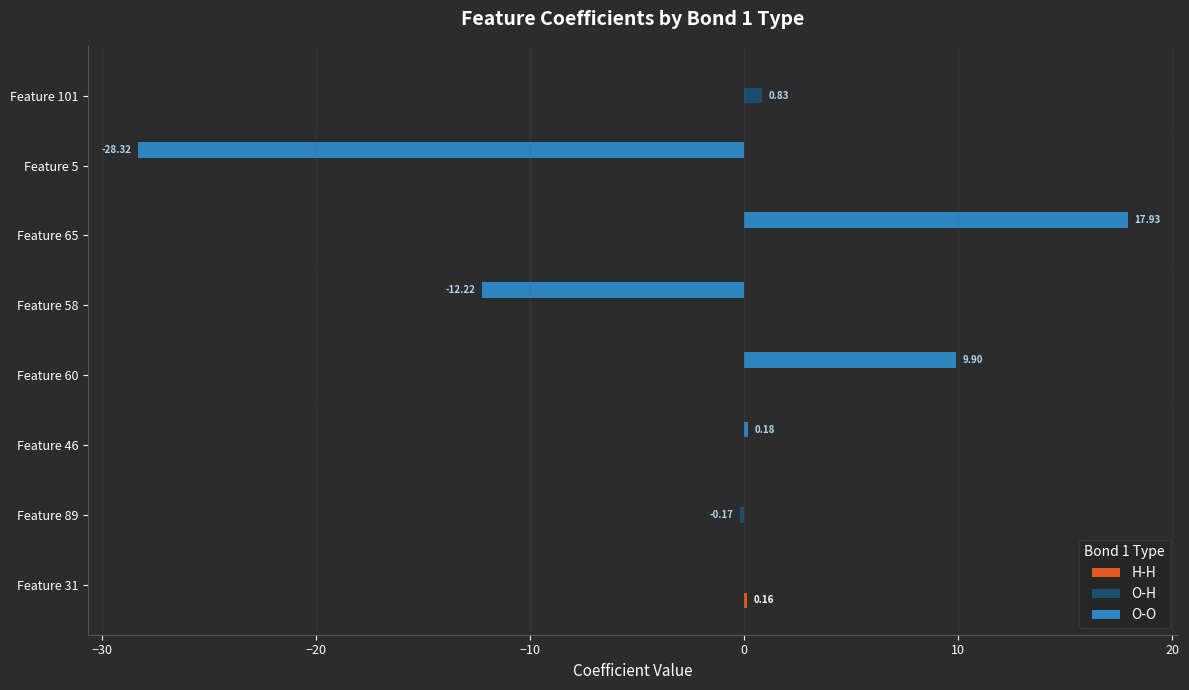

Which series has the largest range (max minus min)?

O-O